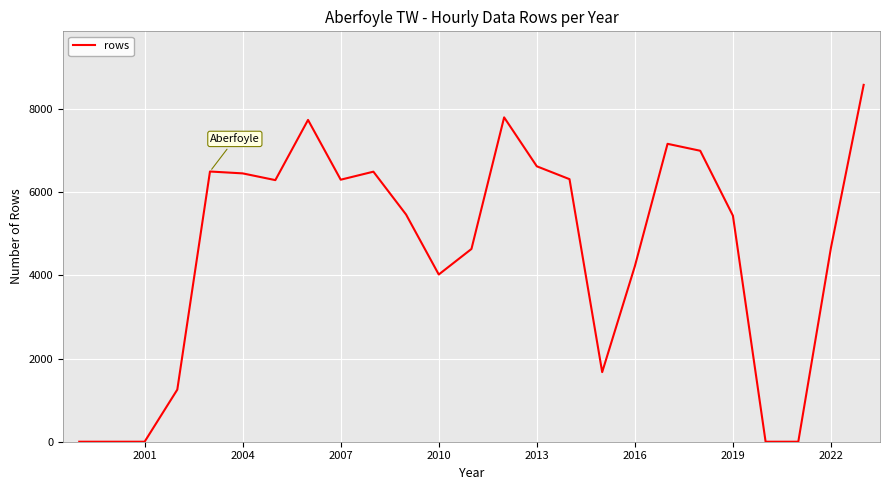

What is the greatest value displayed?

8583